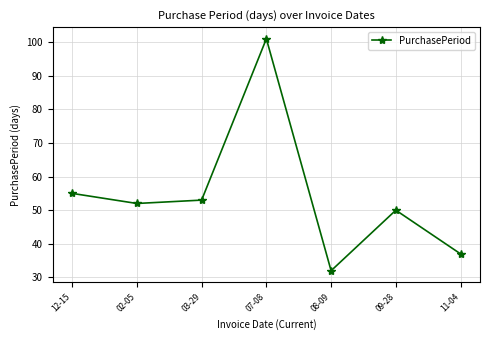

What is the change in value from 03-29 to 07-08?

+48